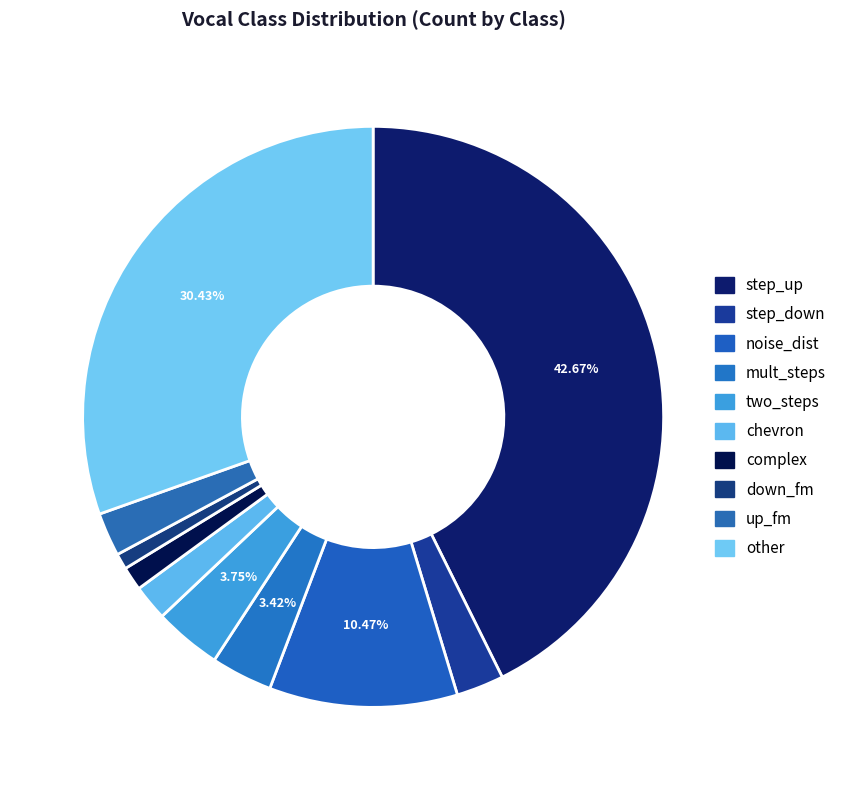

Do other and two_steps together represent more than half of the pie?

No